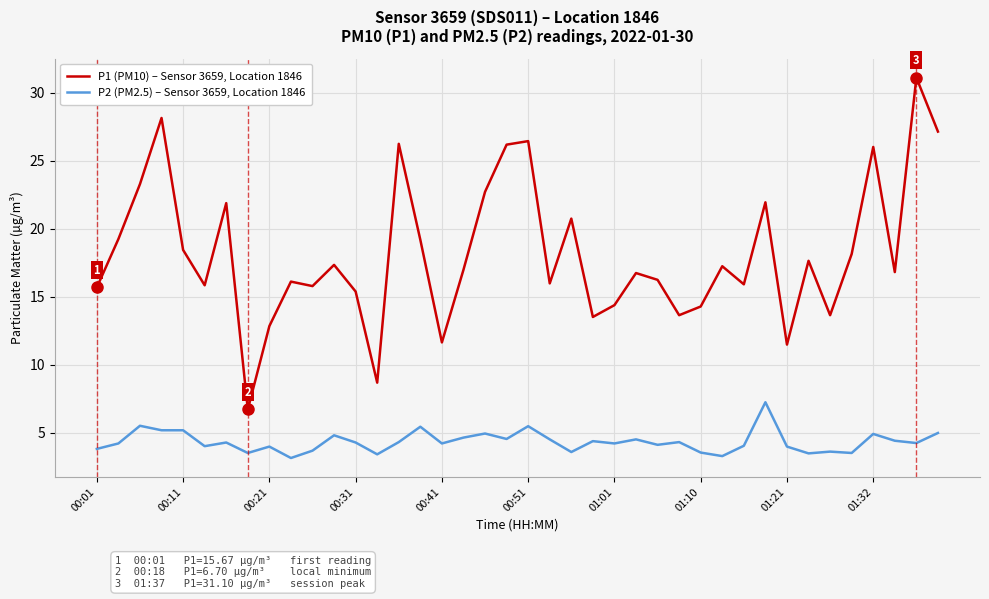

Which series has the largest total across all categories?

P1 (PM10) – Sensor 3659, Location 1846